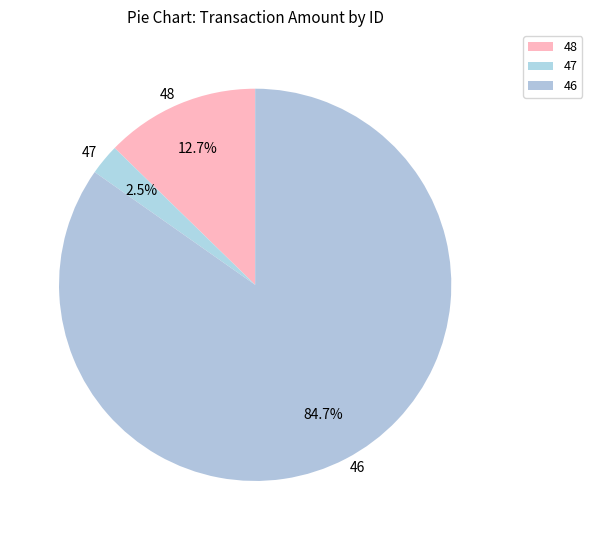

What percentage do 46 and 48 together represent?

97.5%